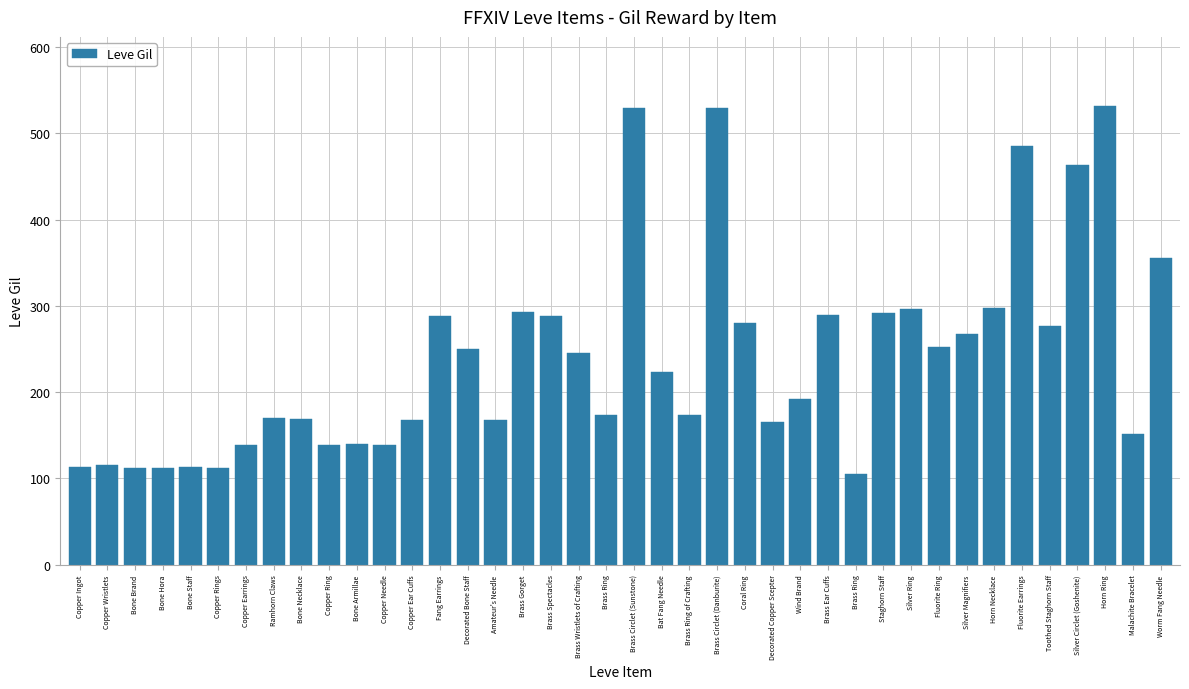

The chart shows a value of 518 at Brass Ear Cuffs. True or false?

False